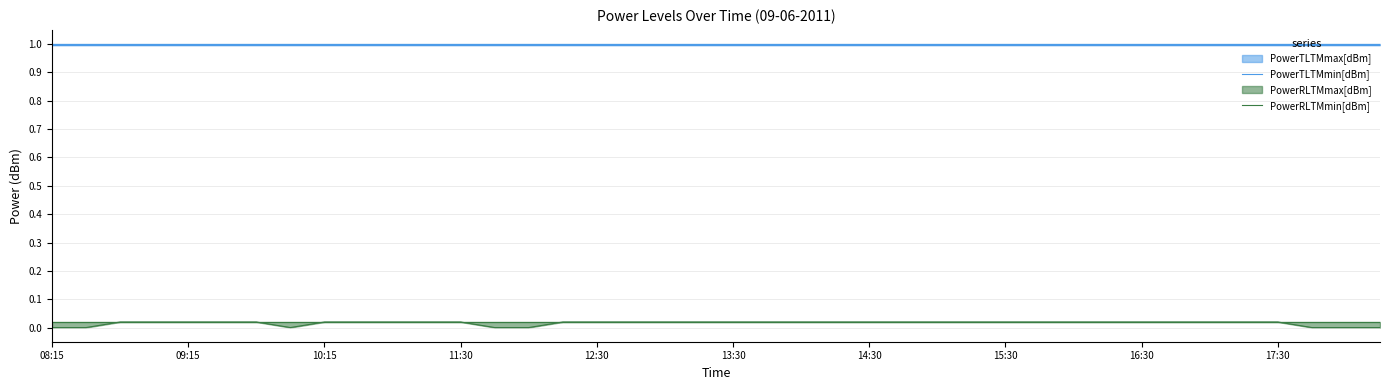

True or false: PowerRLTMmin[dBm] and PowerTLTMmin[dBm] intersect in this chart.

False